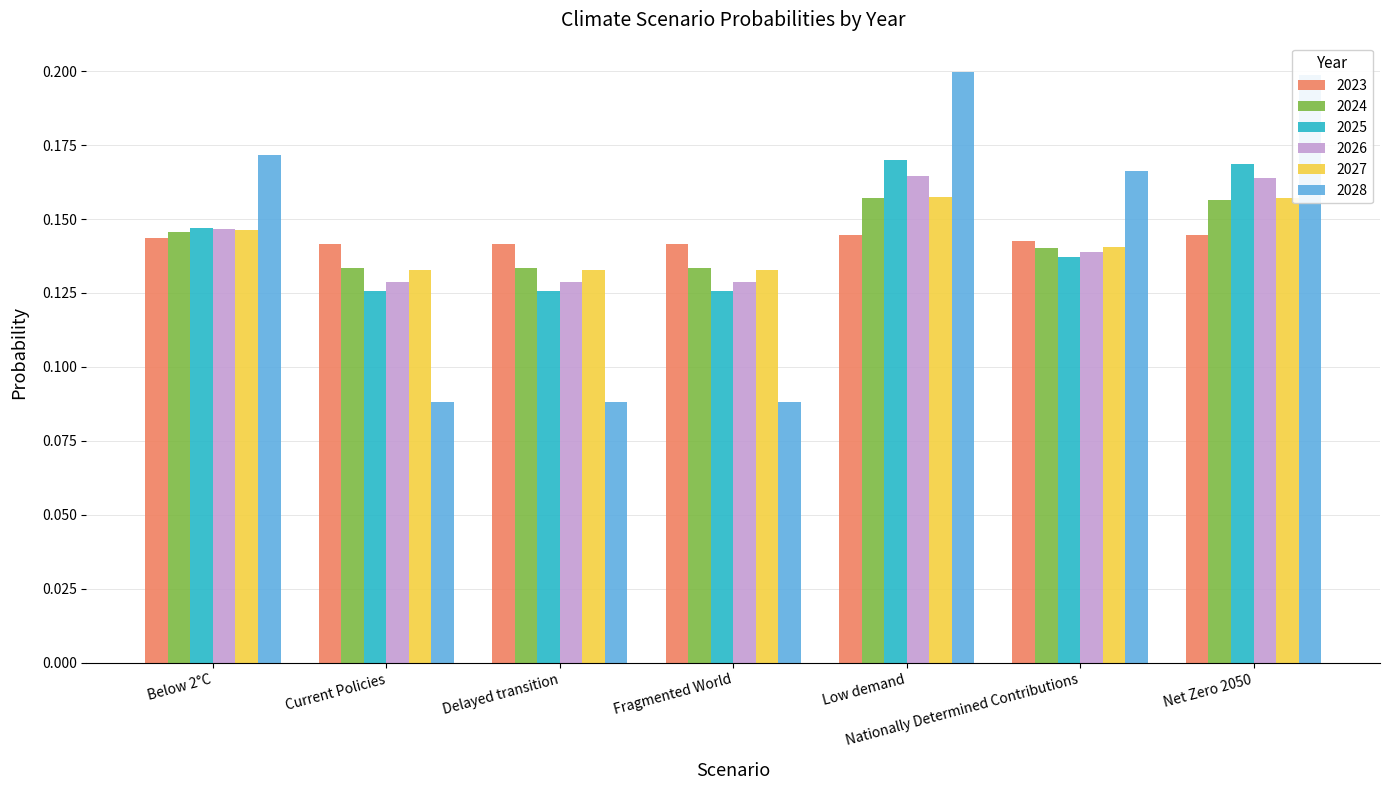

Which series changed the most between Below 2°C and Delayed transition?

2028